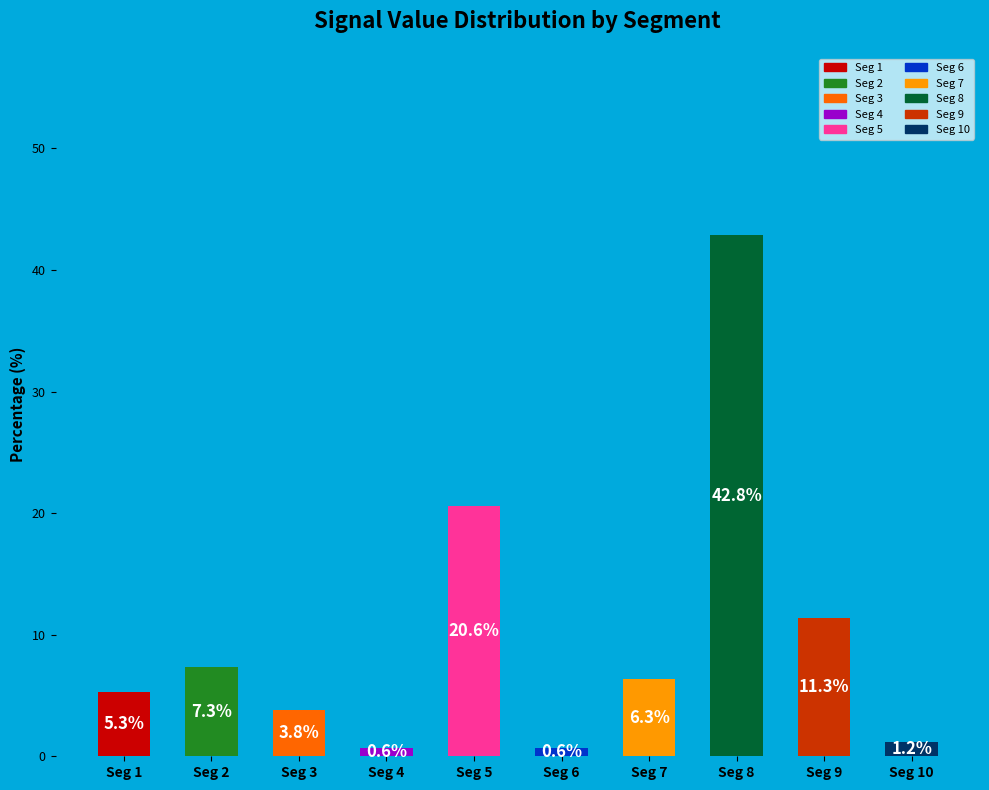

The chart shows a value of 3.8 at Seg 3. True or false?

True